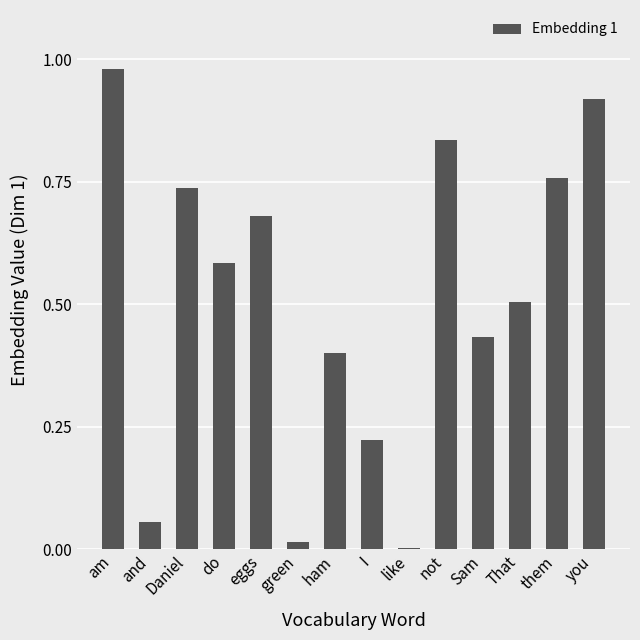

The chart shows a value of 0.7 at ham. True or false?

False